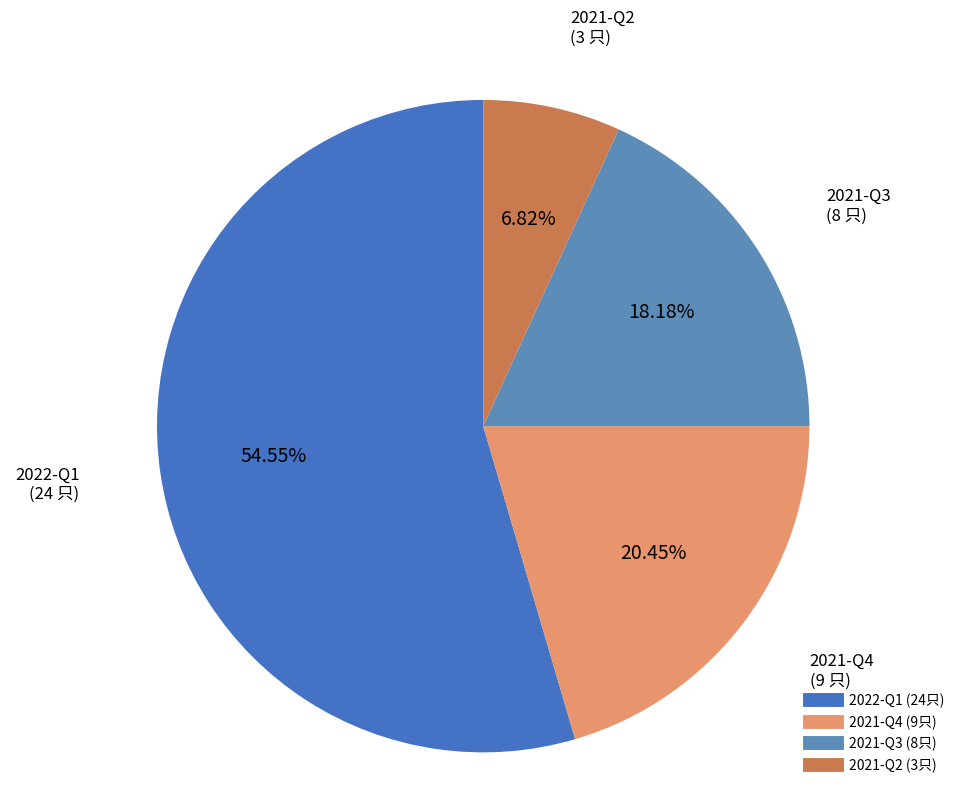

Is there any slice that represents more than half of the pie?

Yes